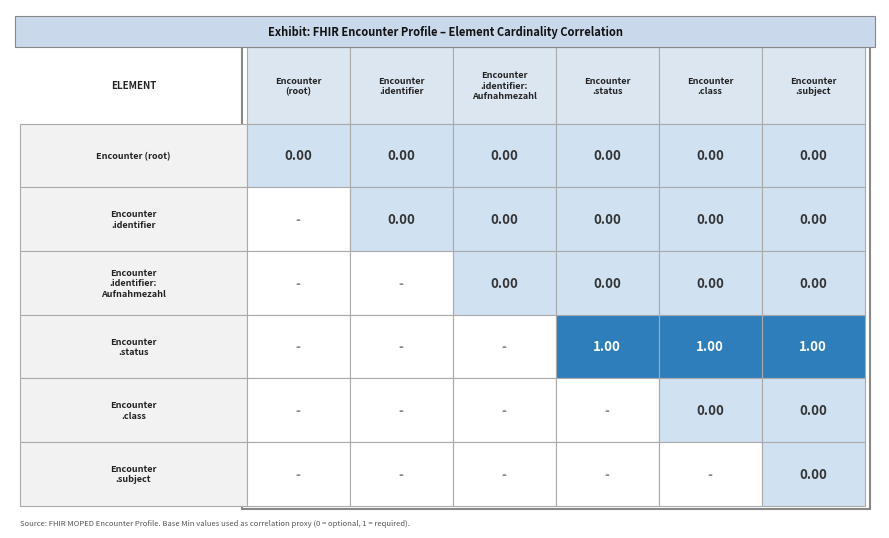

At which category is the sum across all series the highest?

3